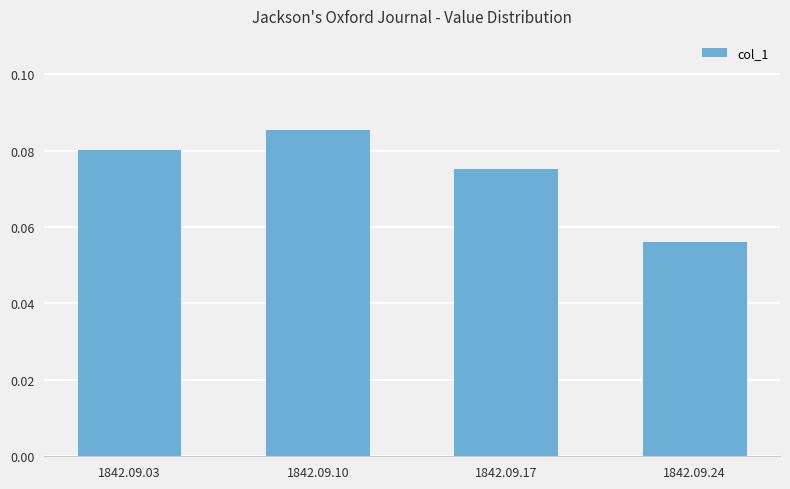

Rank the categories by value from lowest to highest.

1842.09.24, 1842.09.17, 1842.09.03, 1842.09.10